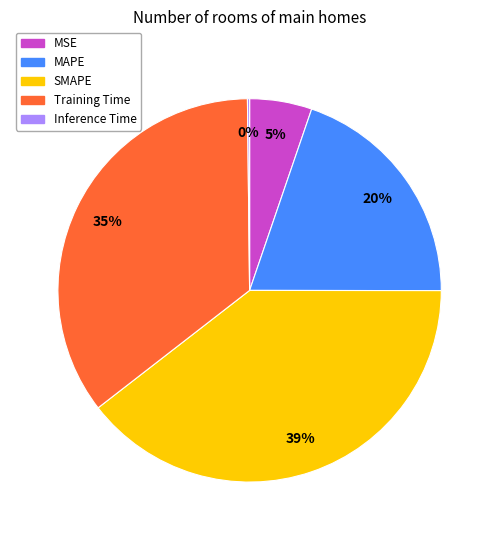

Is there a majority slice in this chart?

No